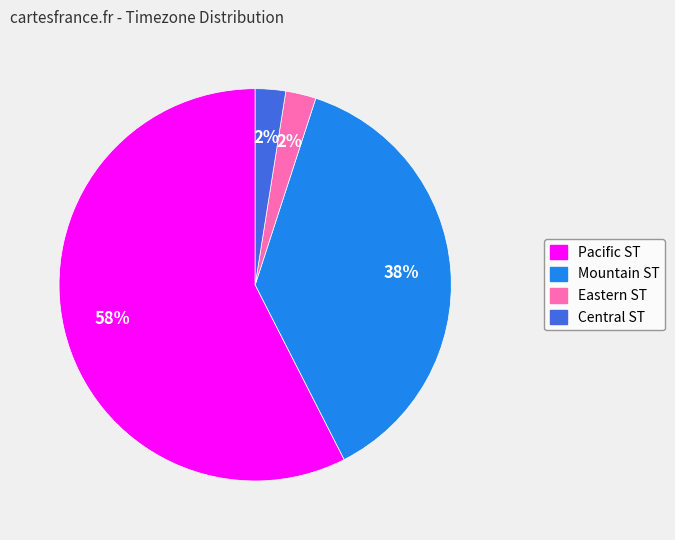

Is there any slice that represents more than half of the pie?

Yes